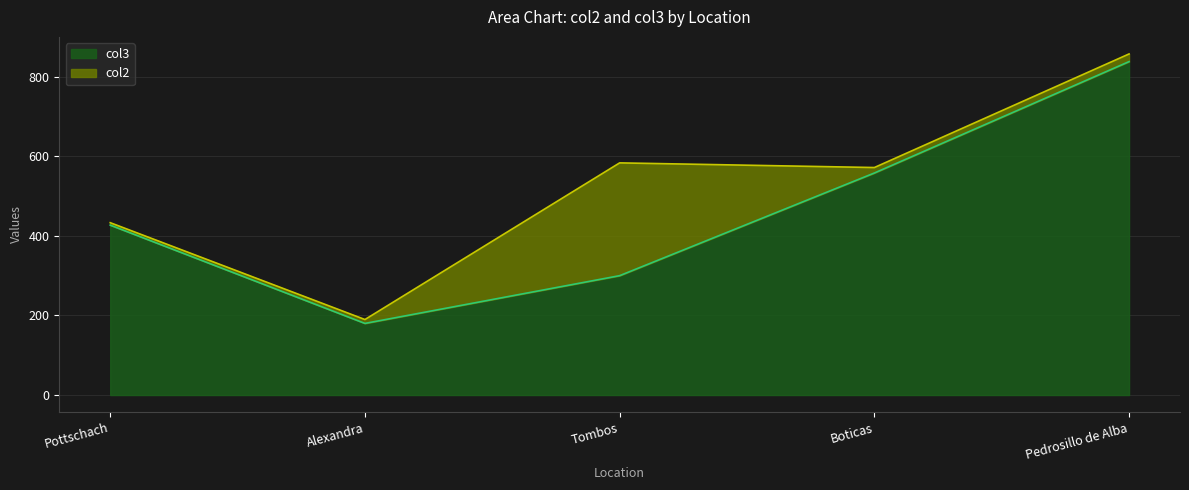

Count the number of categories in the chart.

5